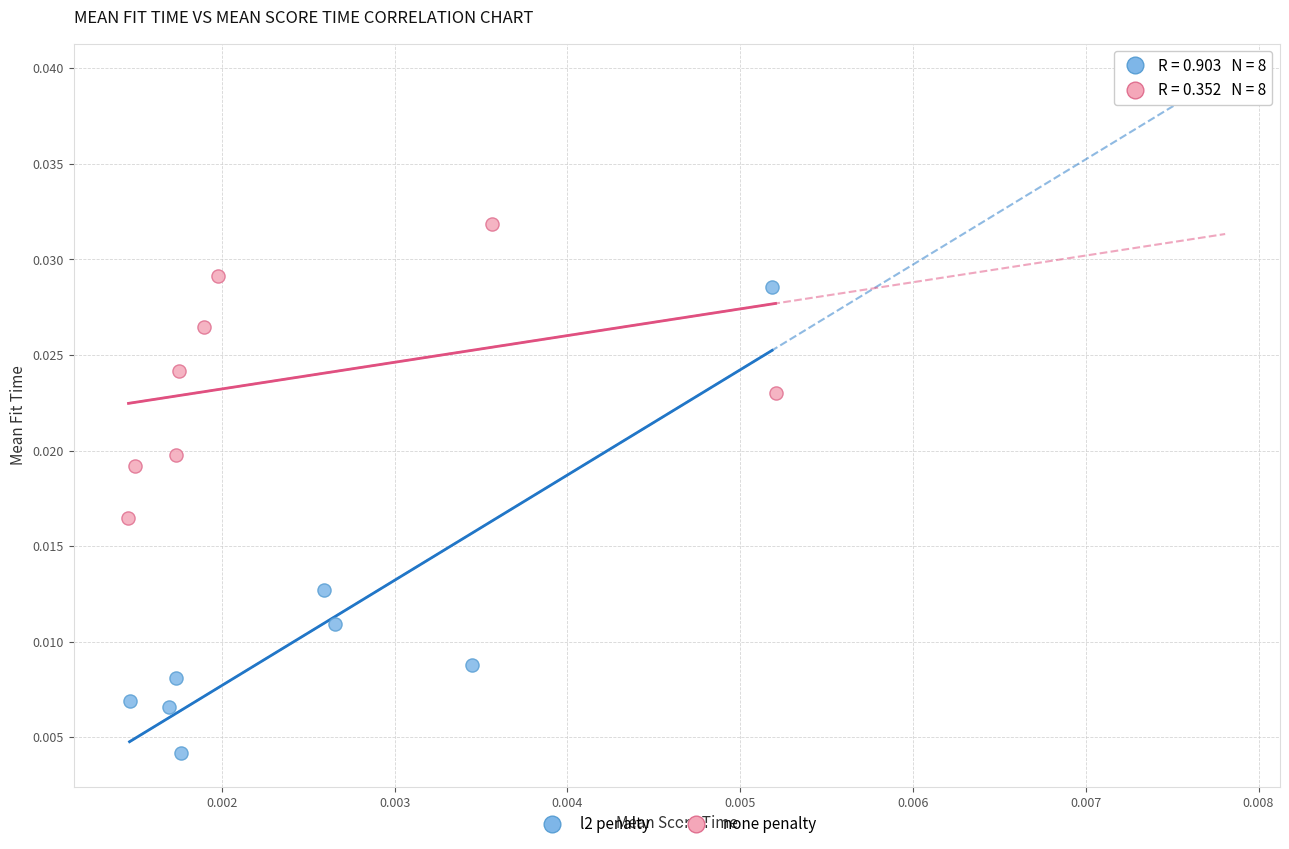

Which series contains the highest Y value?

none penalty